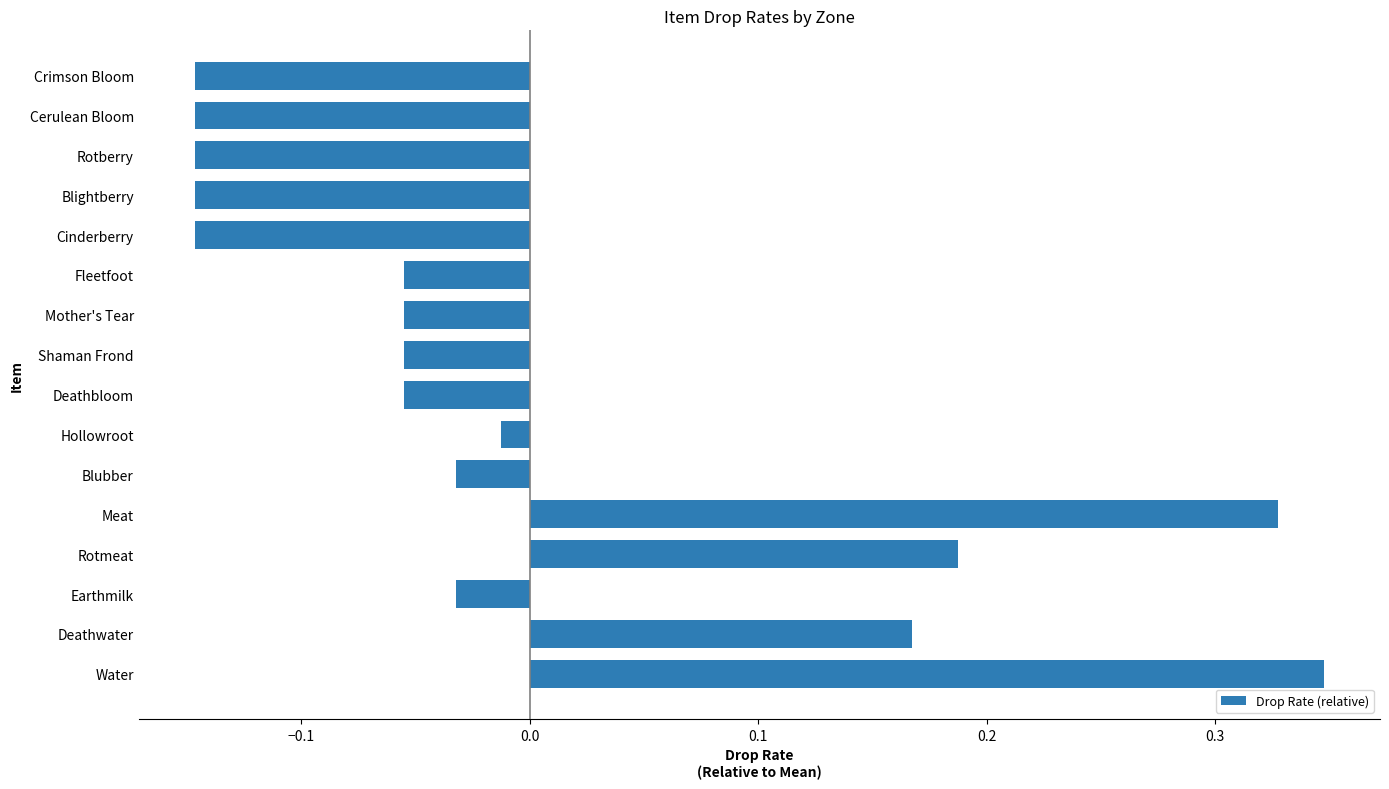

Between Earthmilk and Rotberry, which is larger?

Earthmilk